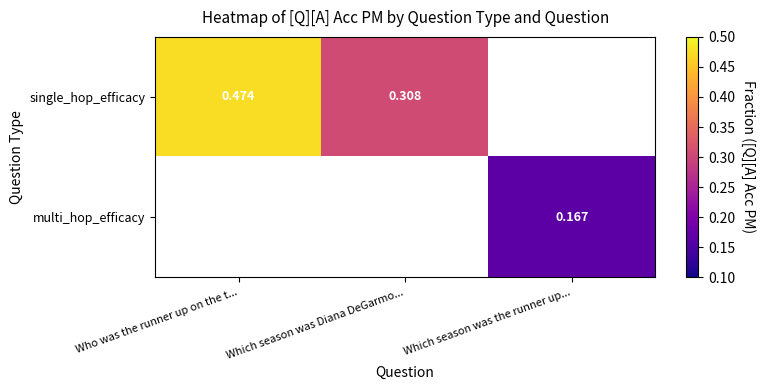

Is the value of single_hop_efficacy at Who was the runner up on the t... greater than the value of multi_hop_efficacy at Which season was the runner up...?

Yes